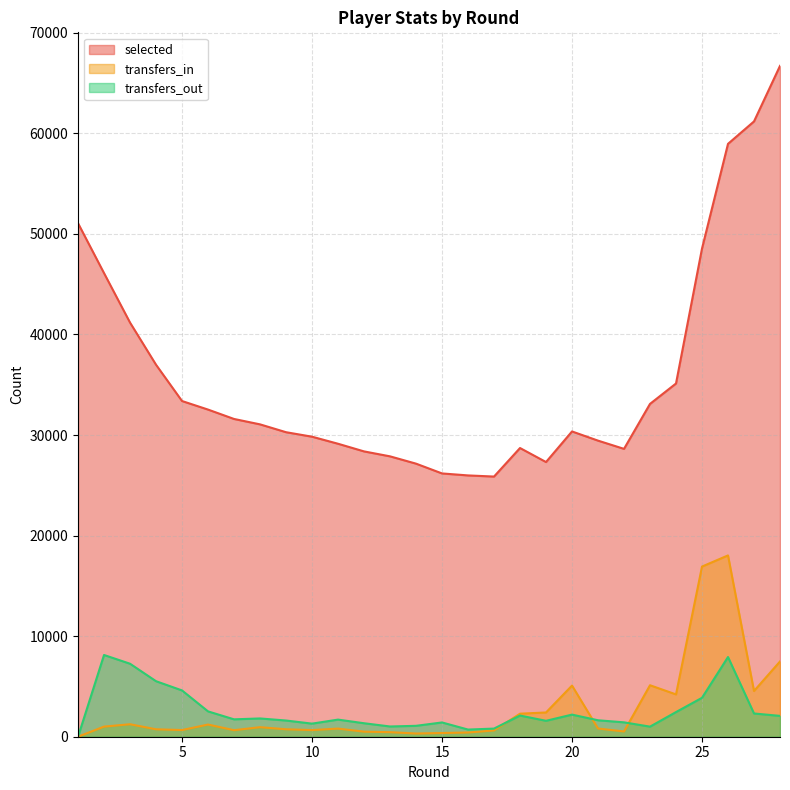

Where is the first local minimum for selected?

17